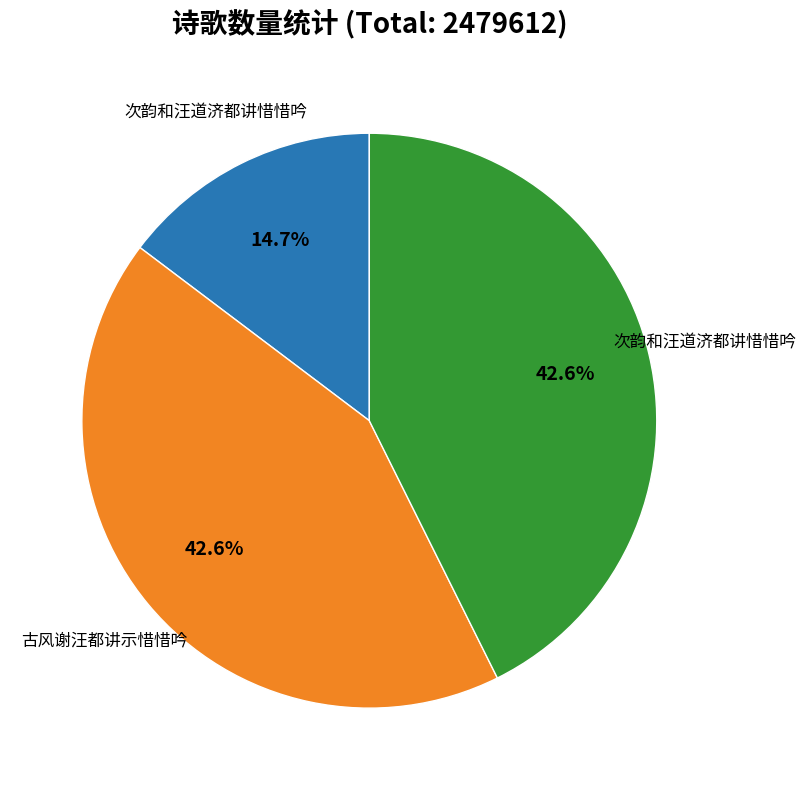

Does any single category account for the majority?

No